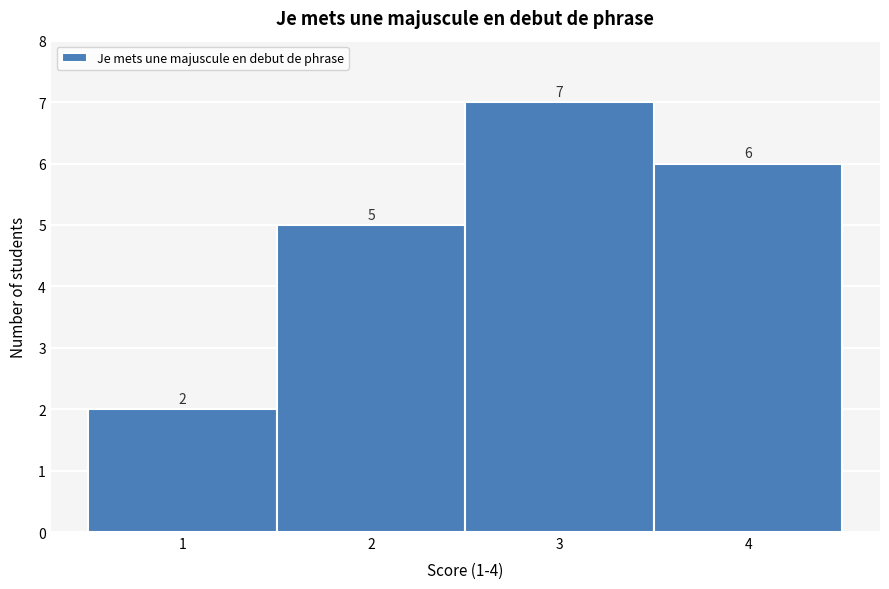

Reading left to right, transcribe this chart: for each bar, give the range it covers on the x-axis and its height.

0.5 to 1.5: 2
1.5 to 2.5: 5
2.5 to 3.5: 7
3.5 to 4.5: 6